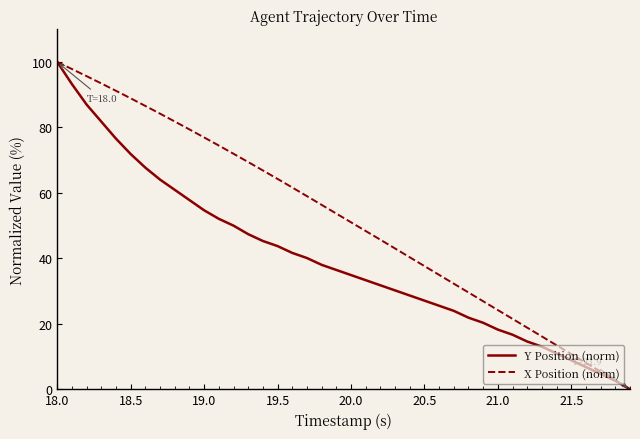

What is the maximum value shown in the chart?

100.0